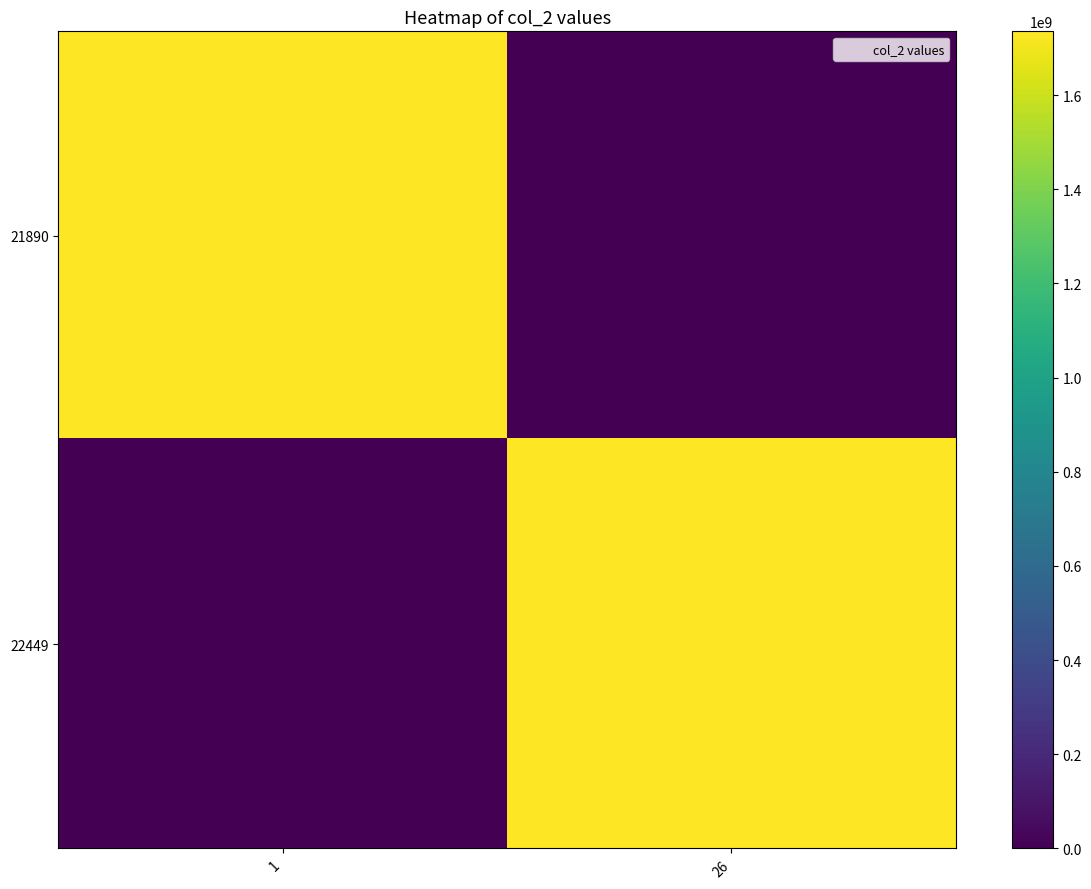

How many distinct data groups are displayed?

2